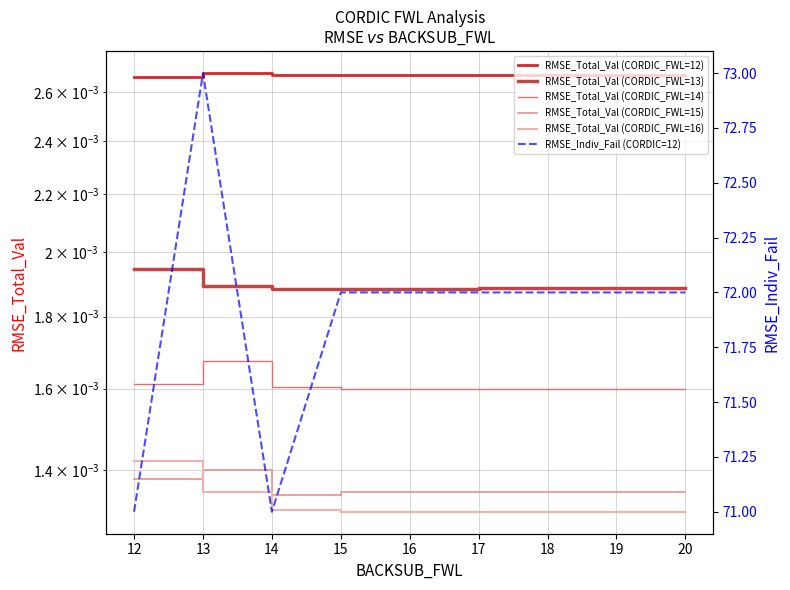

Count the number of categories in the chart.

9